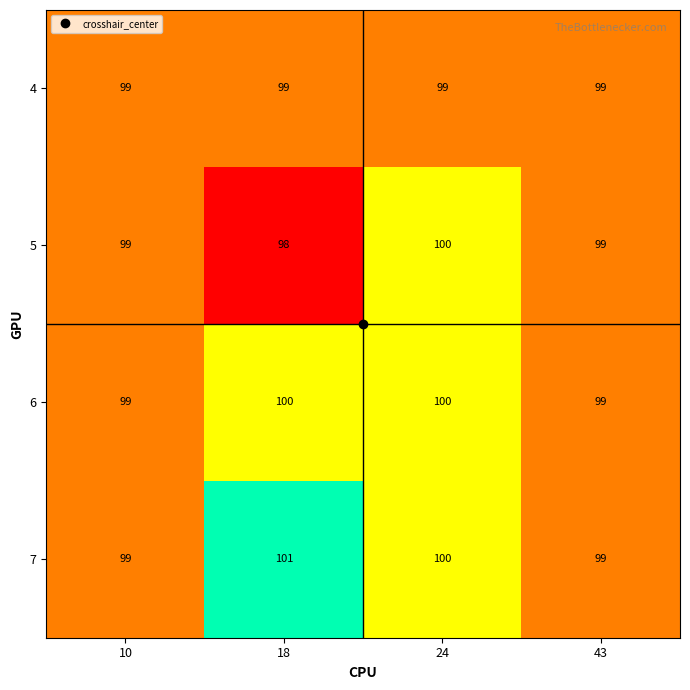

At which label is 7 closest to 100?

24